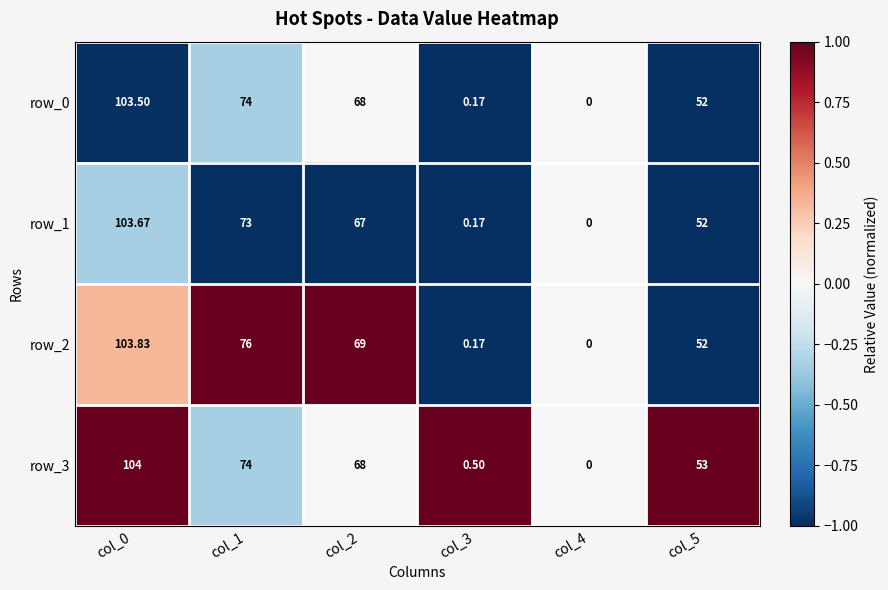

What is the total value across all series at col_1?

297.0